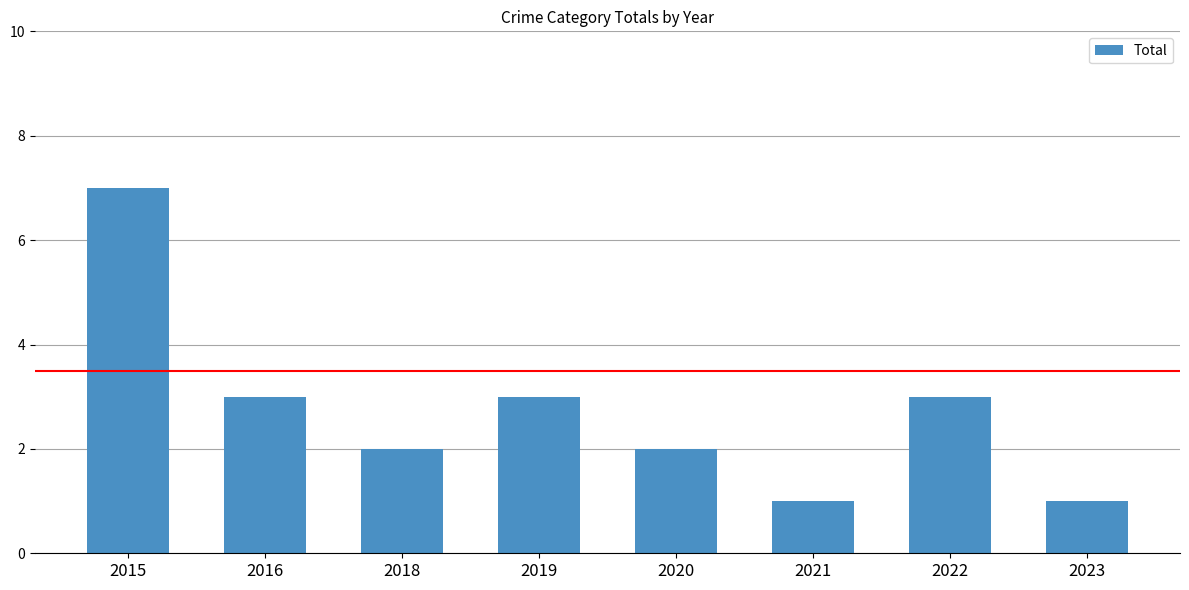

Reading right to left, extract all data points from this chart.

2023=1	2022=3	2021=1	2020=2	2019=3	2018=2	2016=3	2015=7